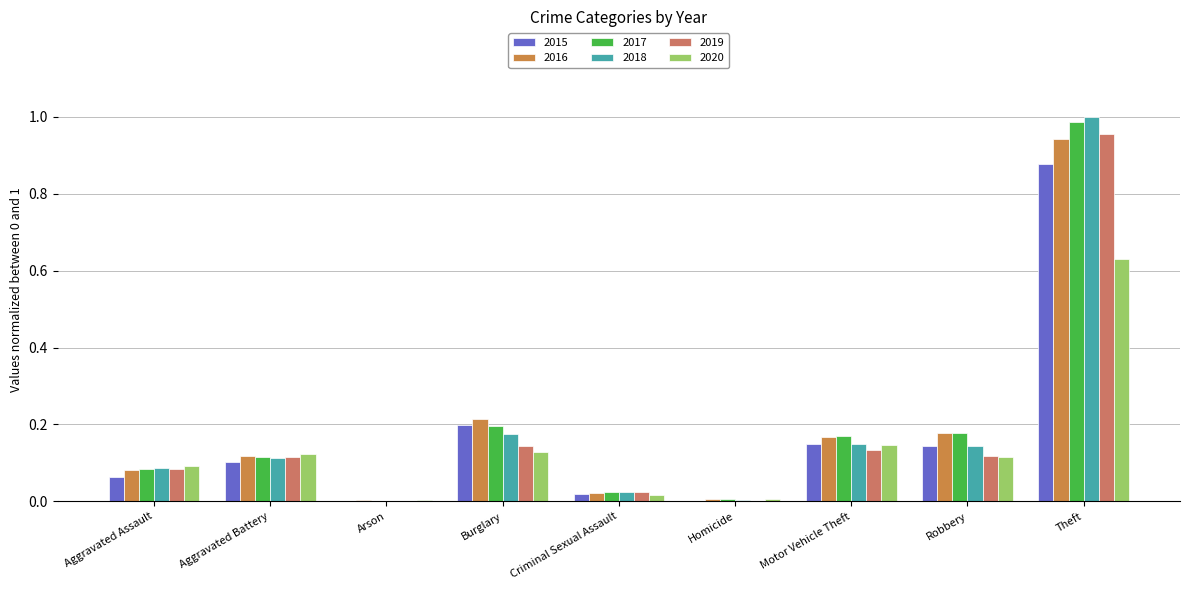

True or false: 2017 has a value of 0.0 at Homicide.

False